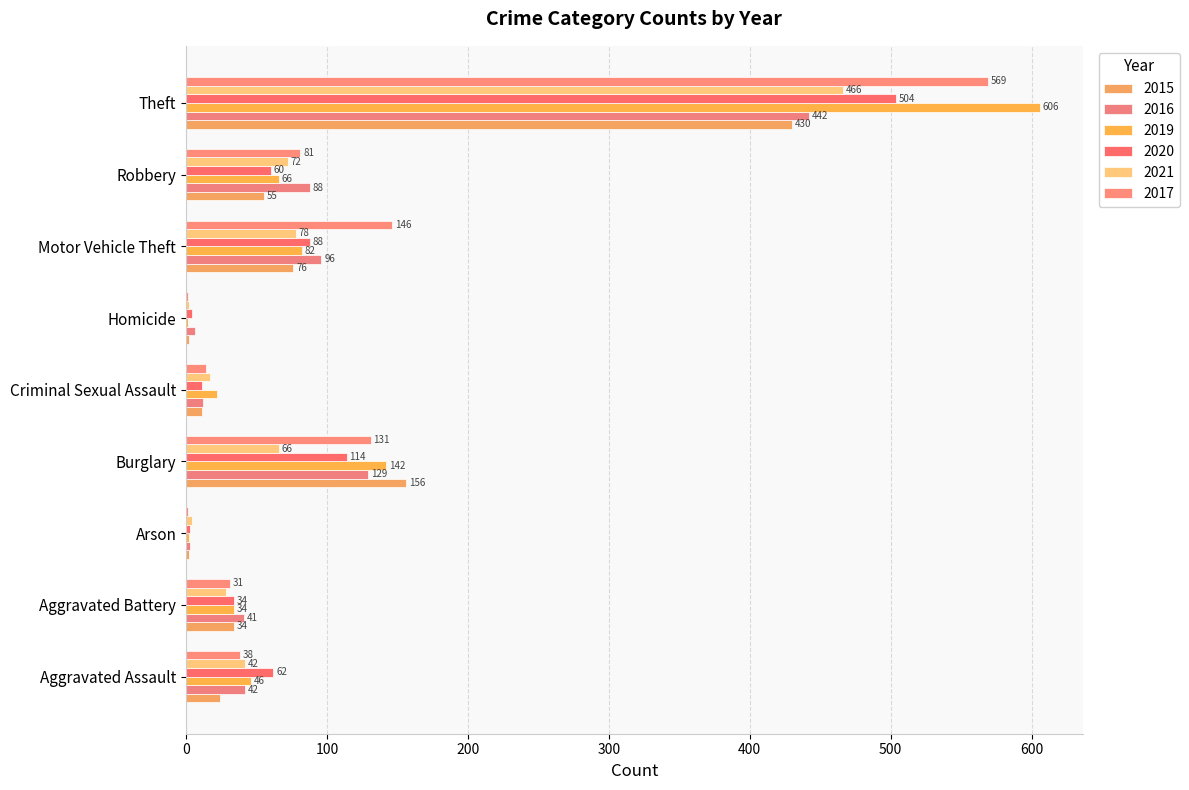

Is it true that 2020 equals 504 at Theft?

True